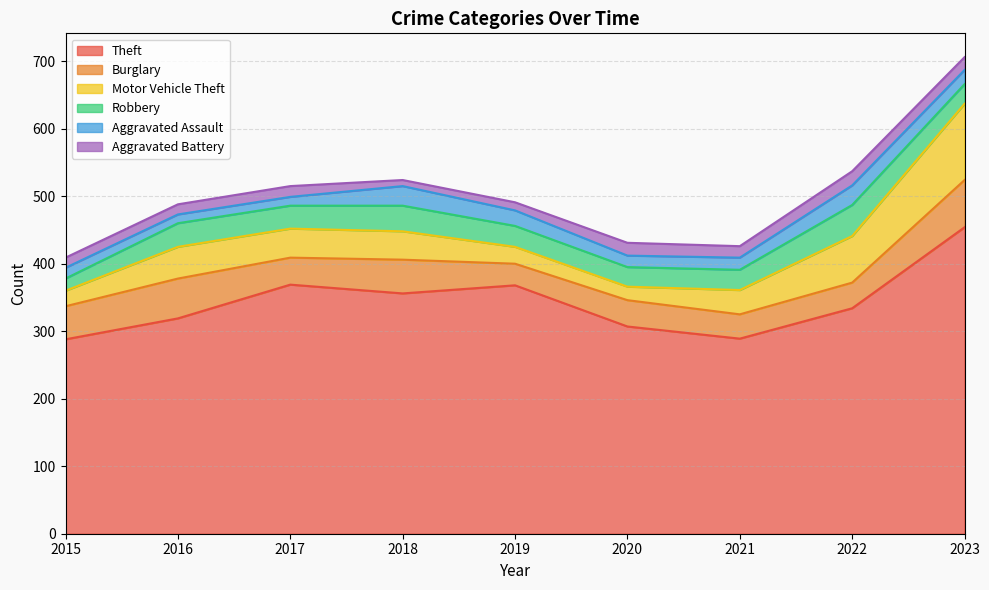

Rank the series by their maximum value, from lowest to highest.

Aggravated Battery, Aggravated Assault, Robbery, Burglary, Motor Vehicle Theft, Theft